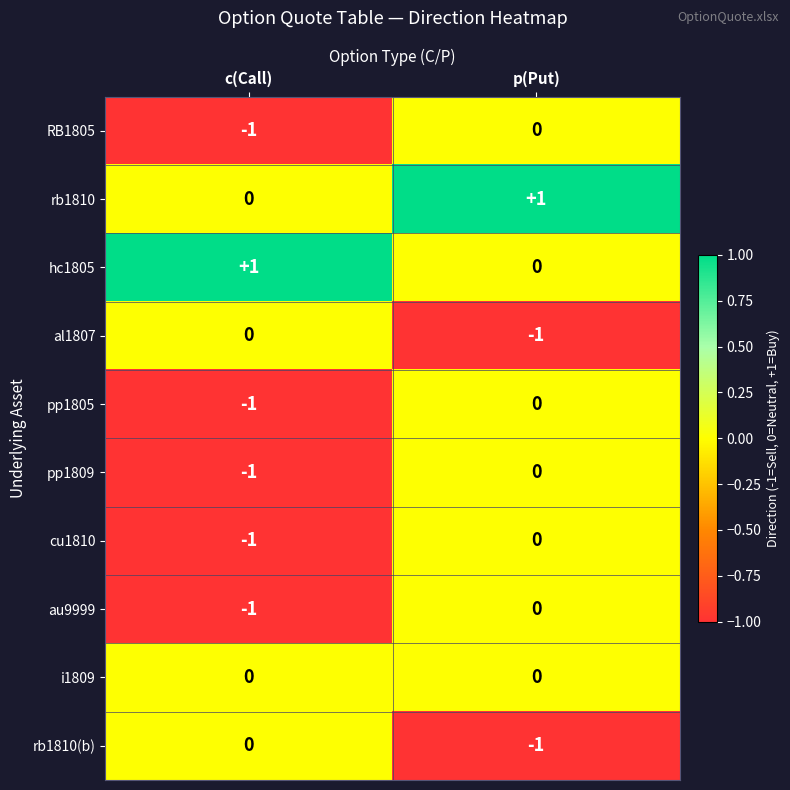

Which category has the highest value in the rb1810(b) series?

c(Call)